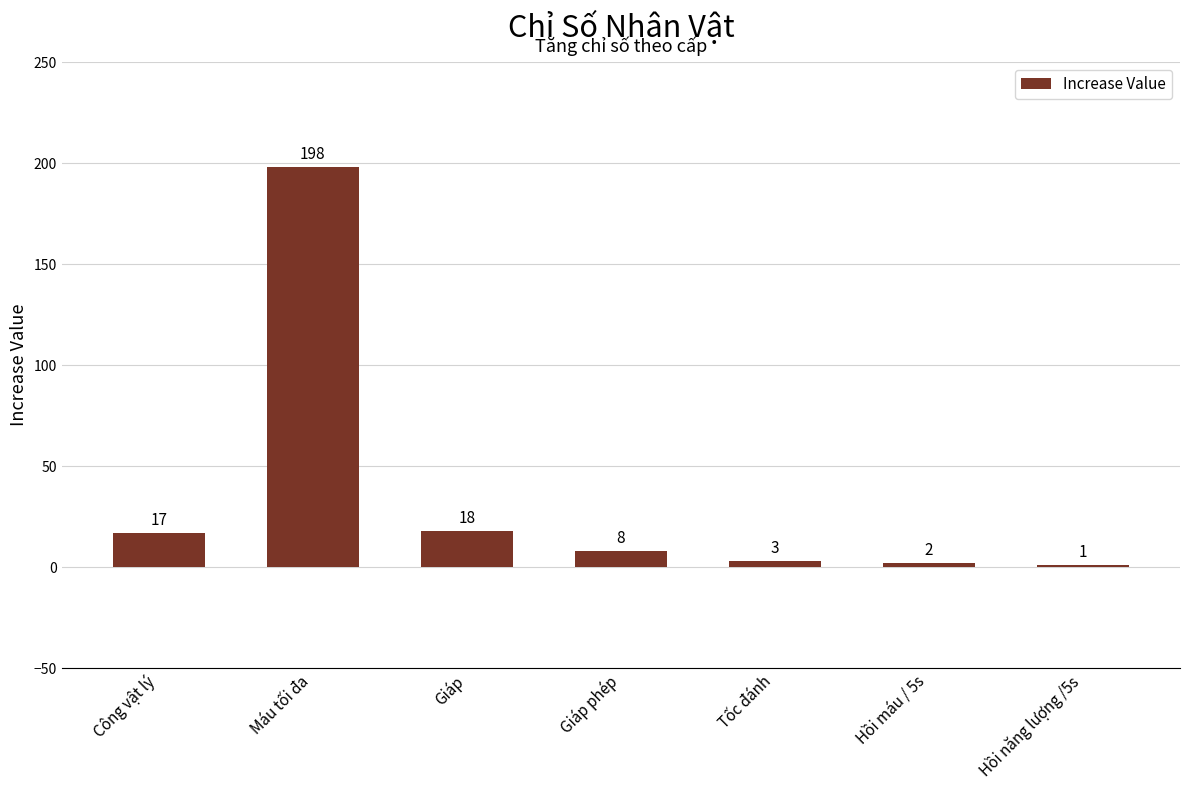

What is the smallest value displayed?

1